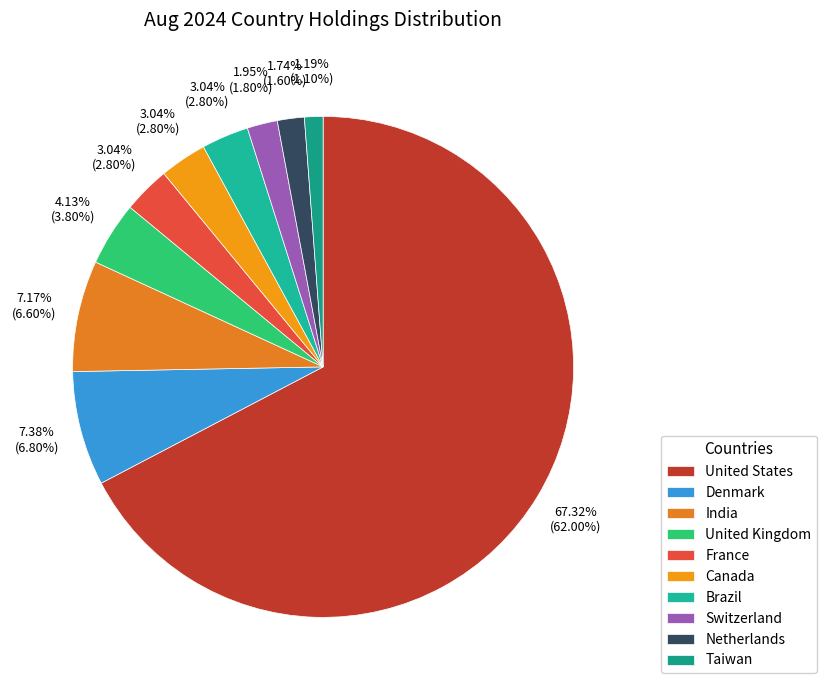

Rank the categories by value from lowest to highest.

Taiwan, Netherlands, Switzerland, France, Canada, Brazil, United Kingdom, India, Denmark, United States